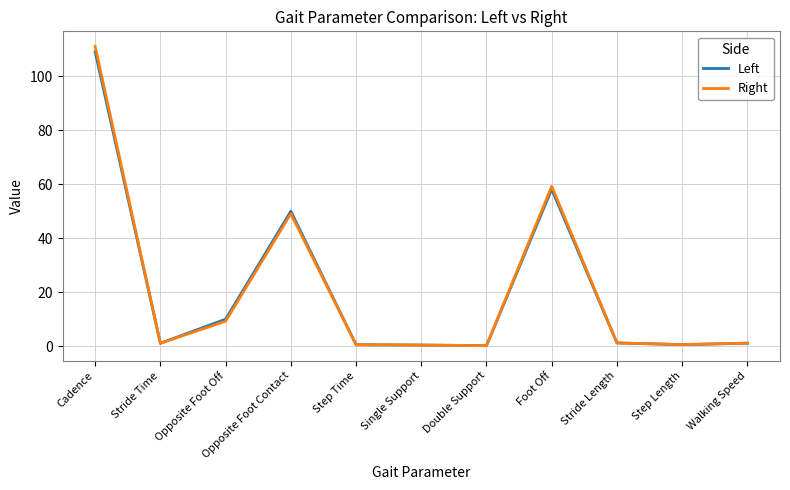

Count the number of data series in this chart.

2